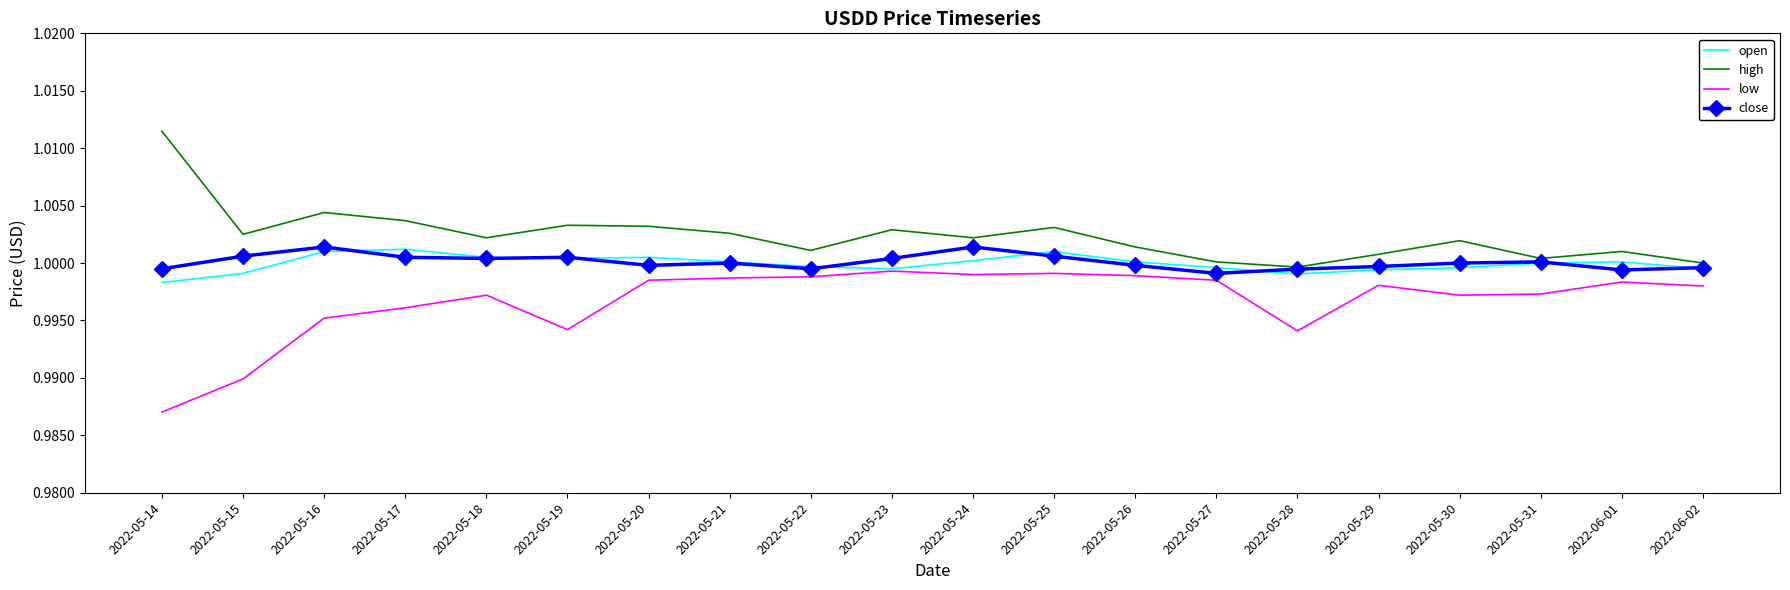

The low series shows 1.4 at 2022-05-22. True or false?

False